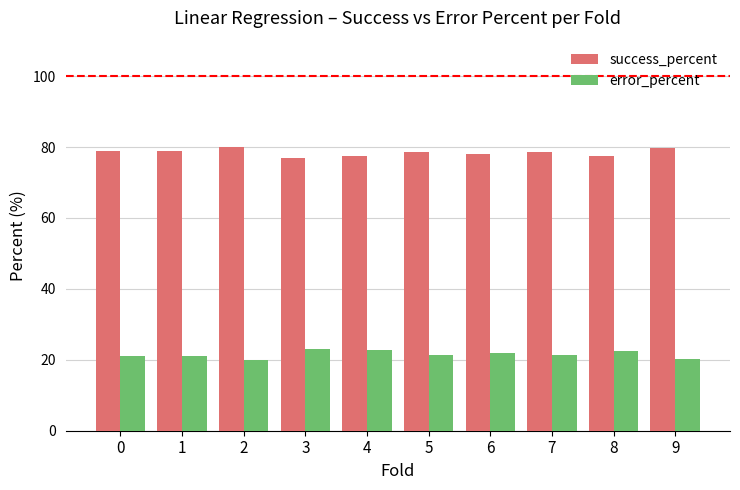

How many data points does each series have?

10